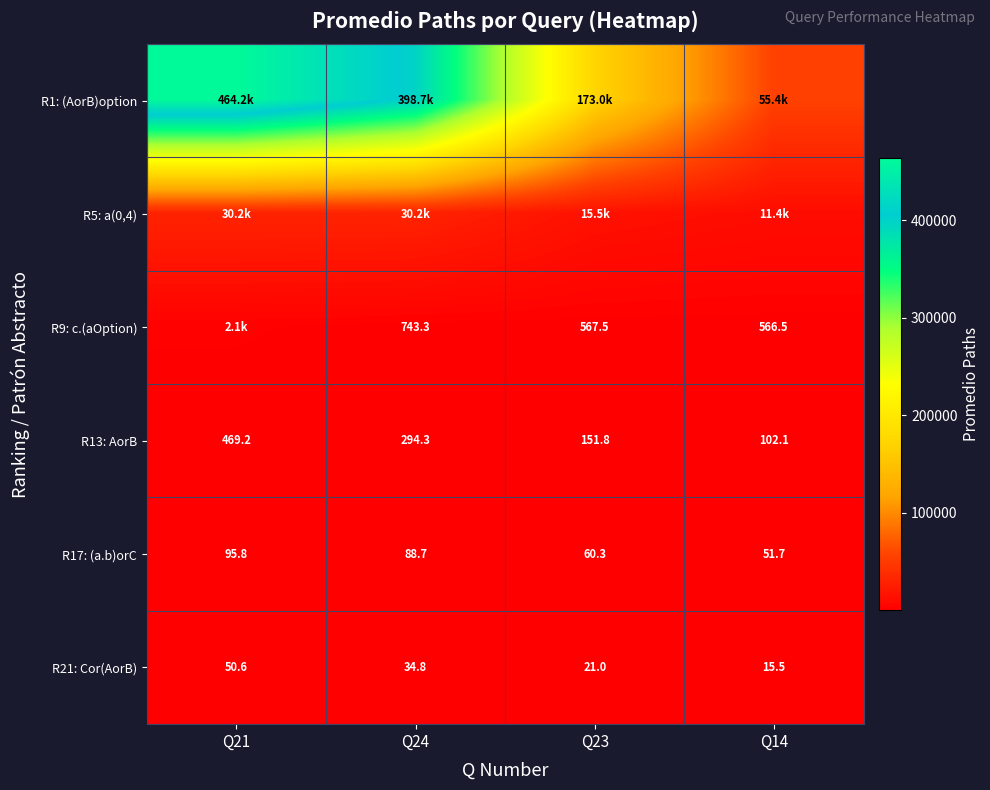

Which has a higher value, Q14 or Q23?

Q23